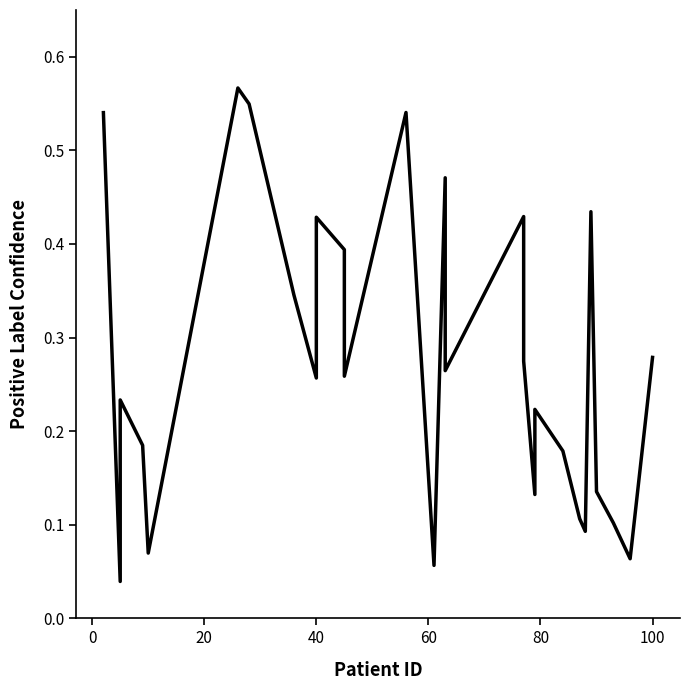

The chart shows a value of 0.1 at 20. True or false?

False